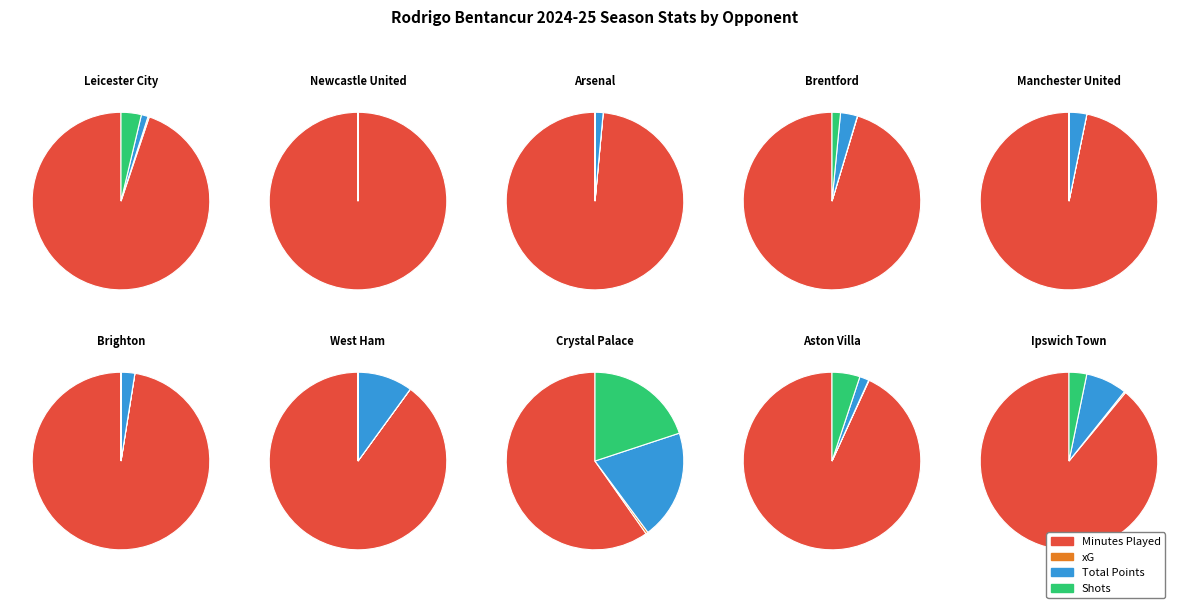

What percentage is NOT represented by Arsenal?

87.4%